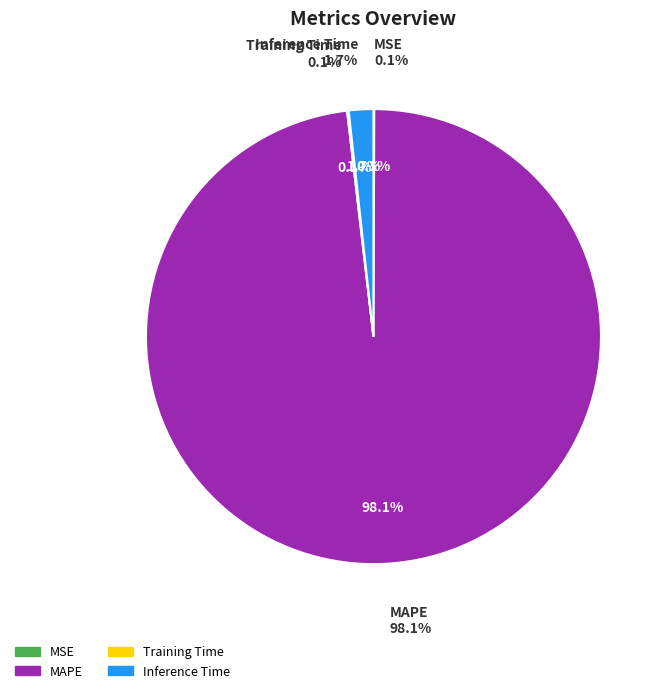

Which slice is the largest?

MAPE